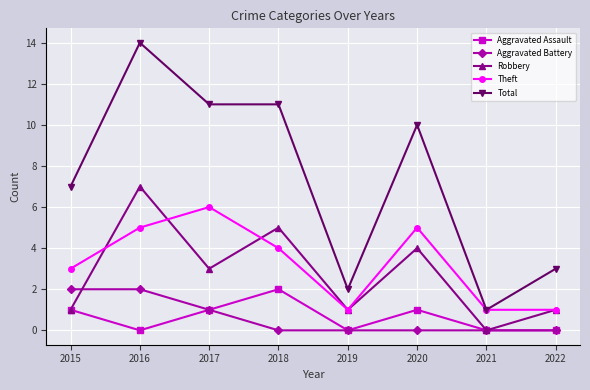

Between 2017 and 2021, which series saw the biggest shift?

Total